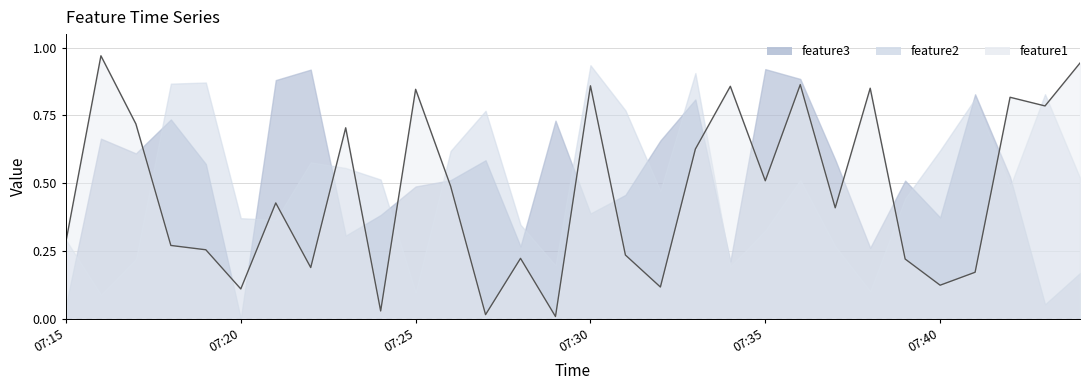

Rank the series by their maximum value, from lowest to highest.

feature3, feature2, feature1